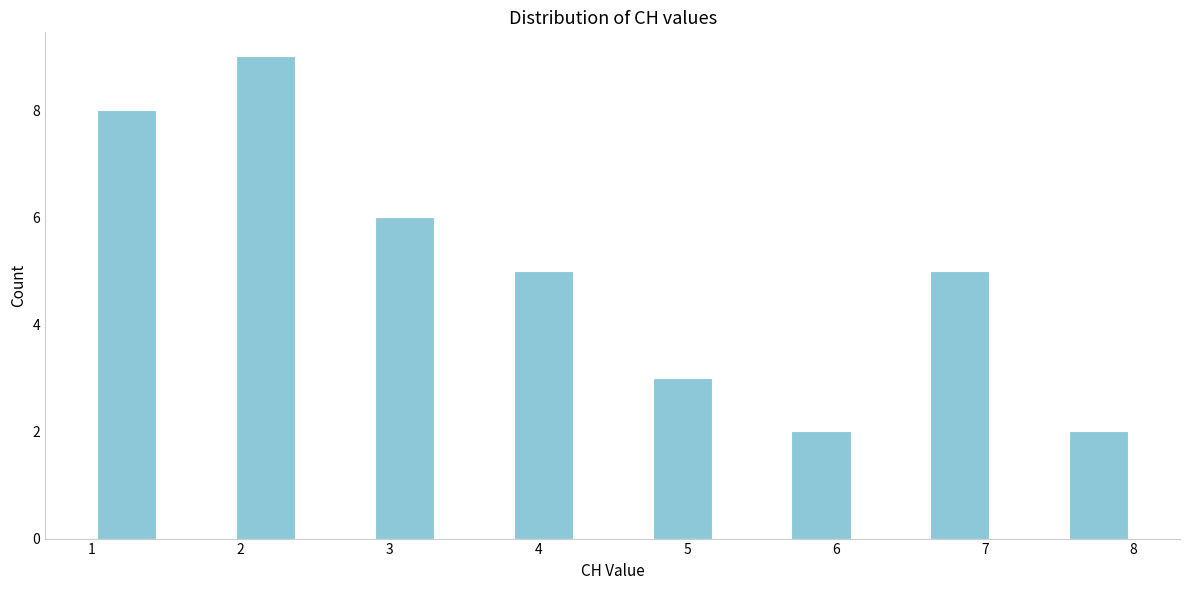

Reading left to right, list every bar in this chart as the range it spans on the x-axis followed by its height. Neither the bar edges nor the heights are printed on the chart, so give them approximately, as read against the axes.

1.0 to 1.5: 8
1.5 to 1.9: 0
1.9 to 2.4: 9
2.4 to 2.9: 0
2.9 to 3.3: 6
3.3 to 3.8: 0
3.8 to 4.3: 5
4.3 to 4.7: 0
4.7 to 5.2: 3
5.2 to 5.7: 0
5.7 to 6.1: 2
6.1 to 6.6: 0
6.6 to 7.1: 5
7.1 to 7.5: 0
7.5 to 8.0: 2